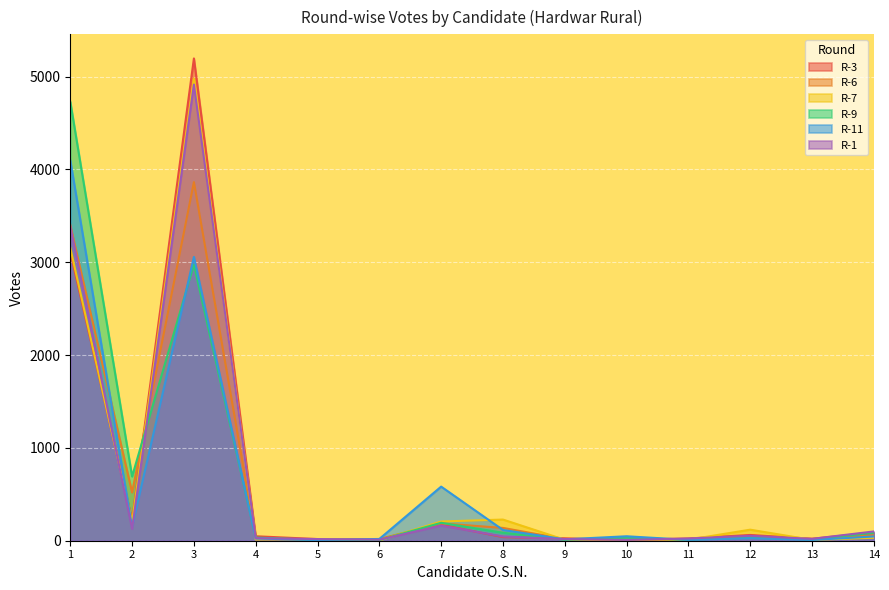

Which has a higher value, 14 or 3?

3